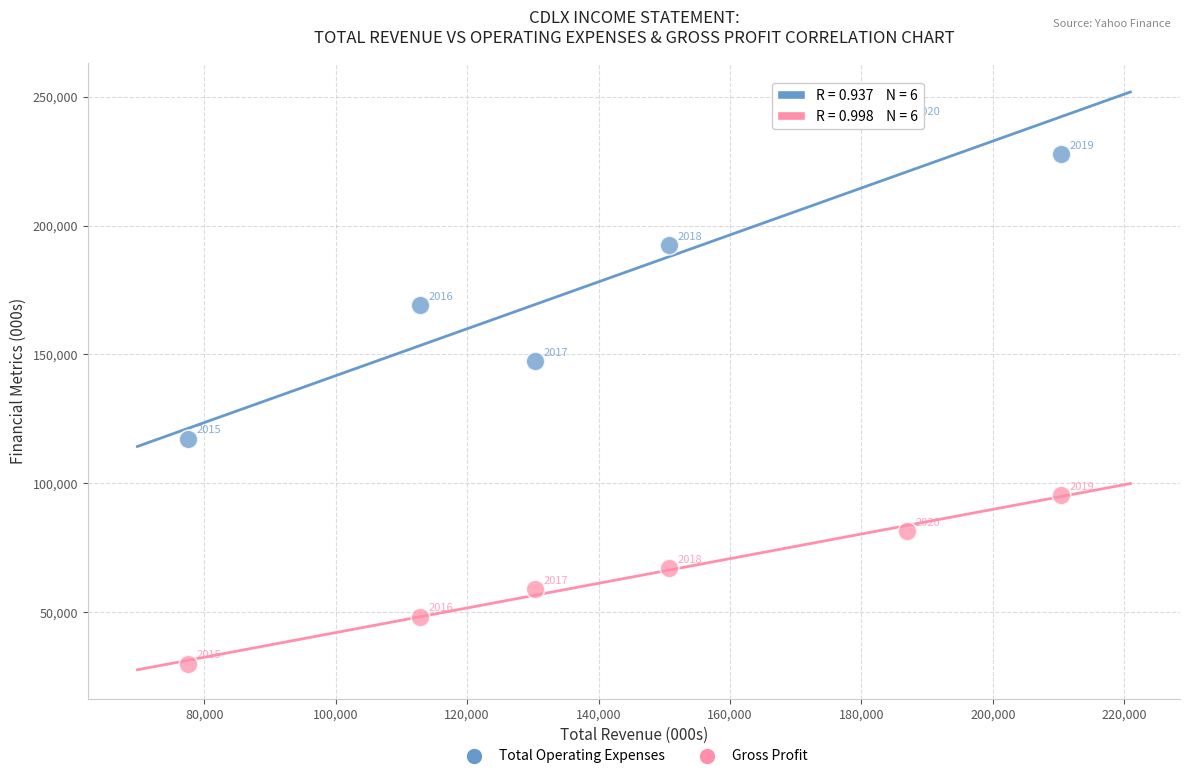

Which series contains the lowest Y value?

Gross Profit